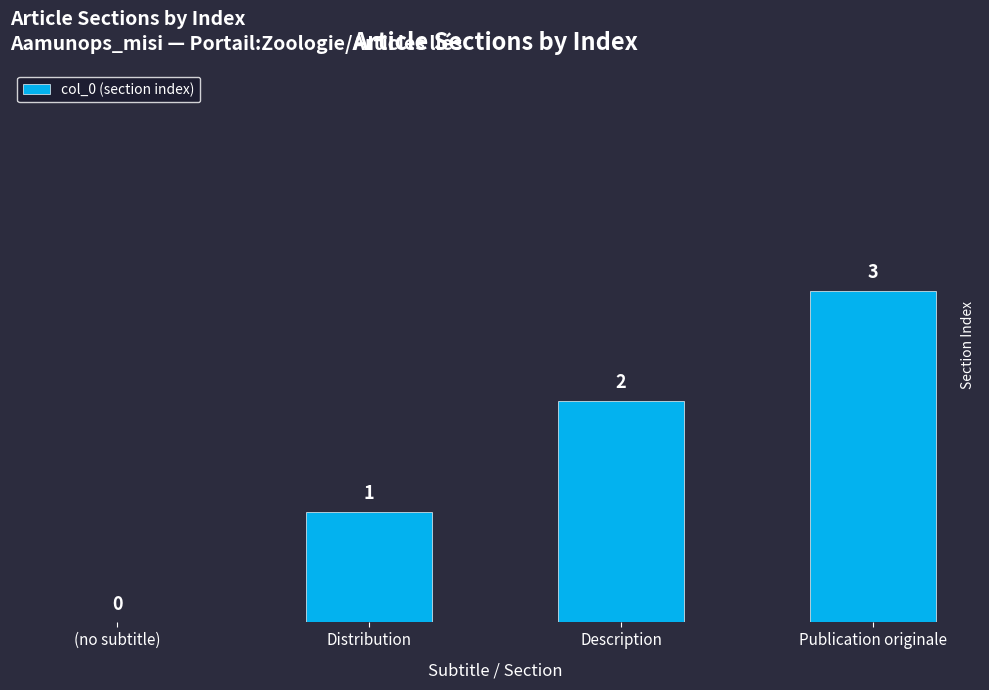

True or false: the data shows -2 at (no subtitle).

False